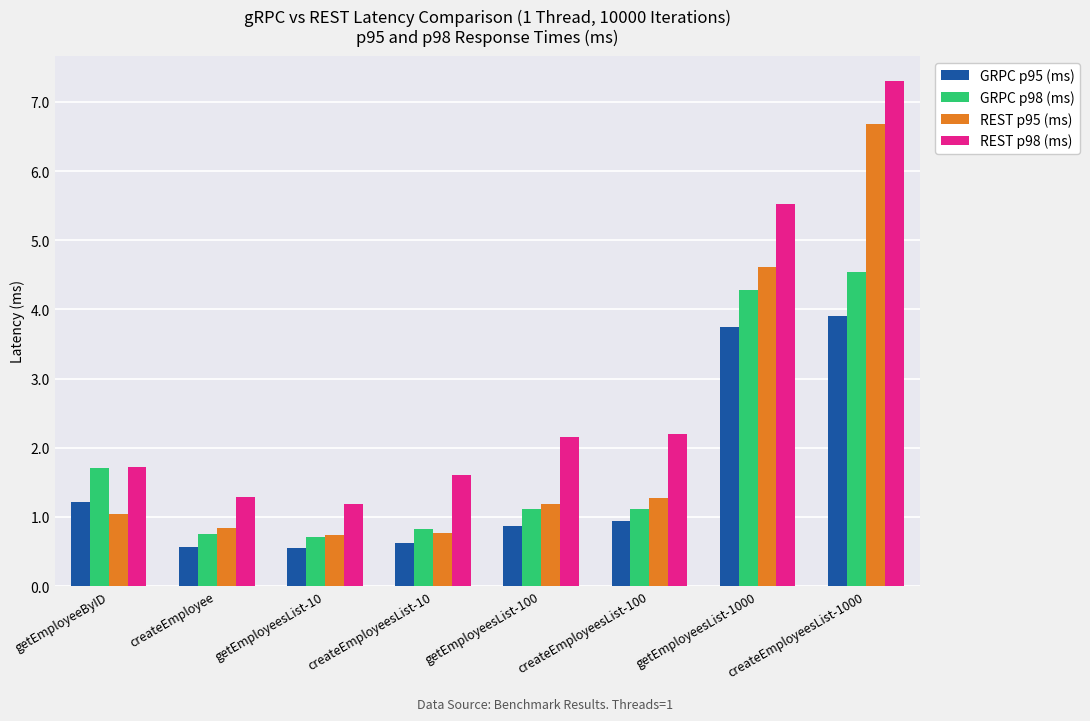

How many values in the REST p95 (ms) series are below 1?

3